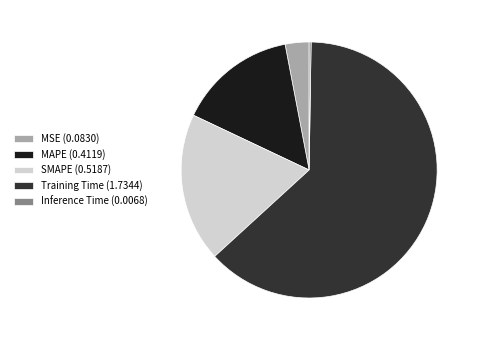

True or false: MSE (0.0830) accounts for 3% of the total.

True